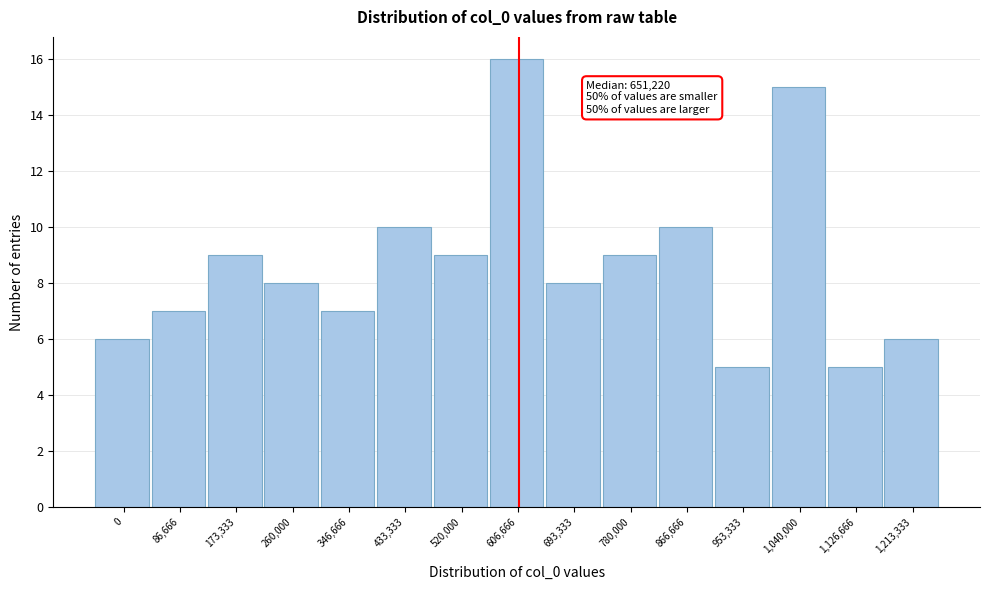

Reading right to left, transcribe all the data shown in this chart.

1,213,333=6	1,126,666=5	1,040,000=15	953,333=5	866,666=10	780,000=9	693,333=8	606,666=16	520,000=9	433,333=10	346,666=7	260,000=8	173,333=9	86,666=7	0=6